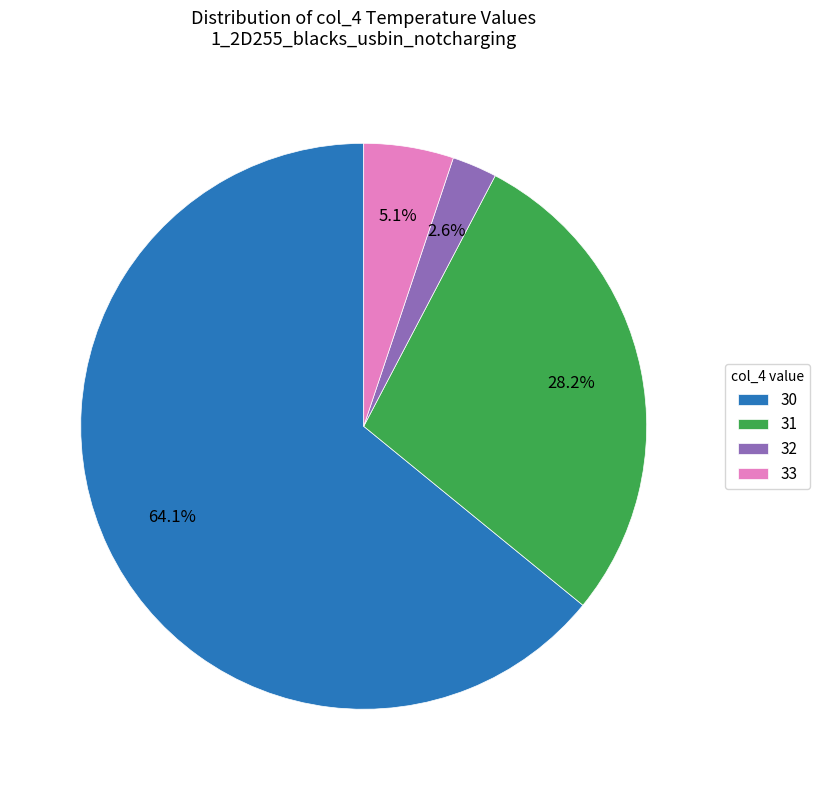

To the nearest percent, what is the average slice percentage?

25%